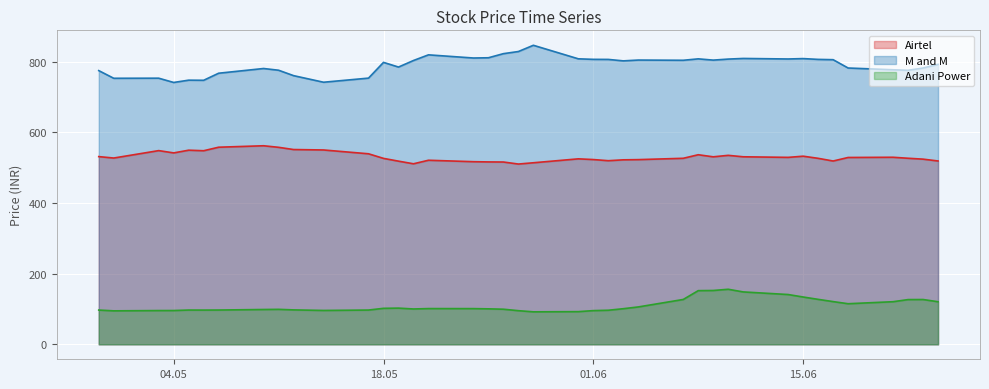

What is the sum of all Adani Power values?

4413.8